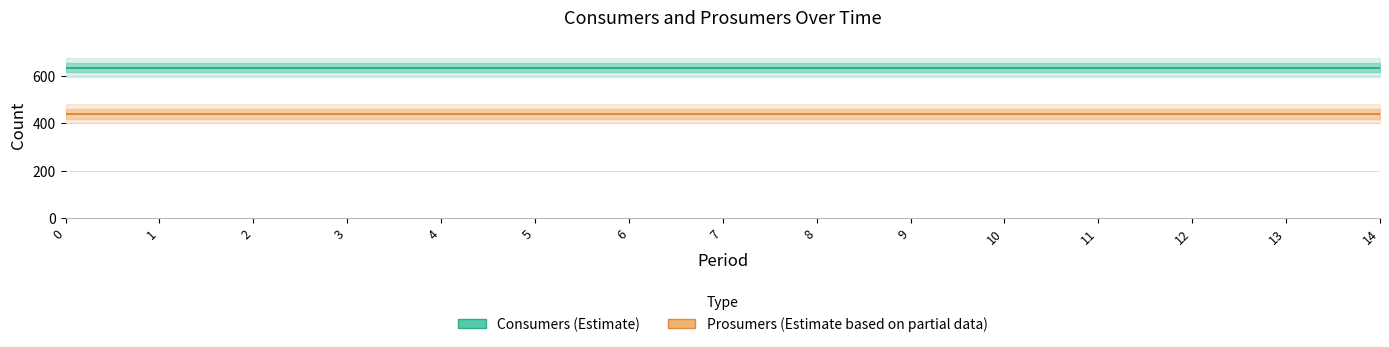

What is the smallest value displayed?

440